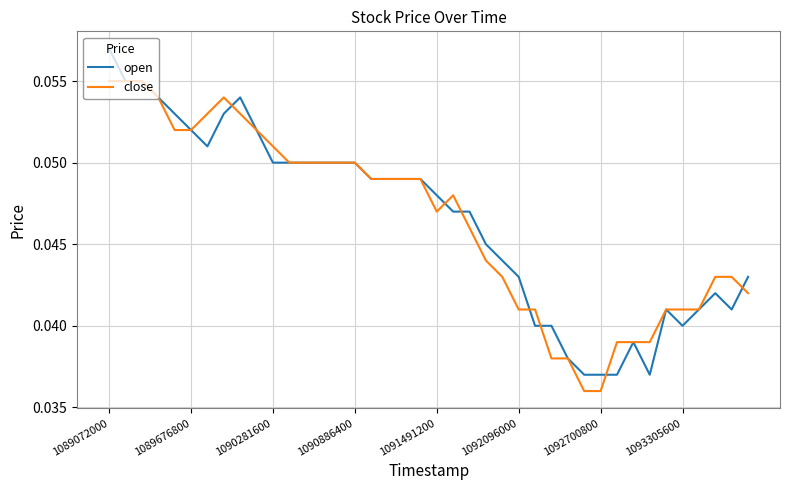

List the series in order of their peak value, lowest first.

close, open